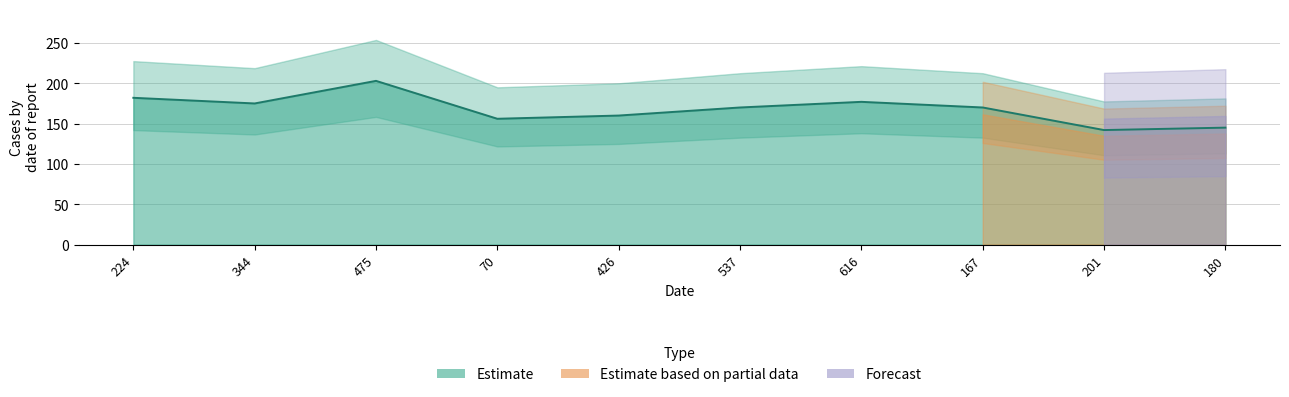

List the labels in order of value, largest first.

475, 224, 616, 344, 537, 167, 426, 70, 180, 201